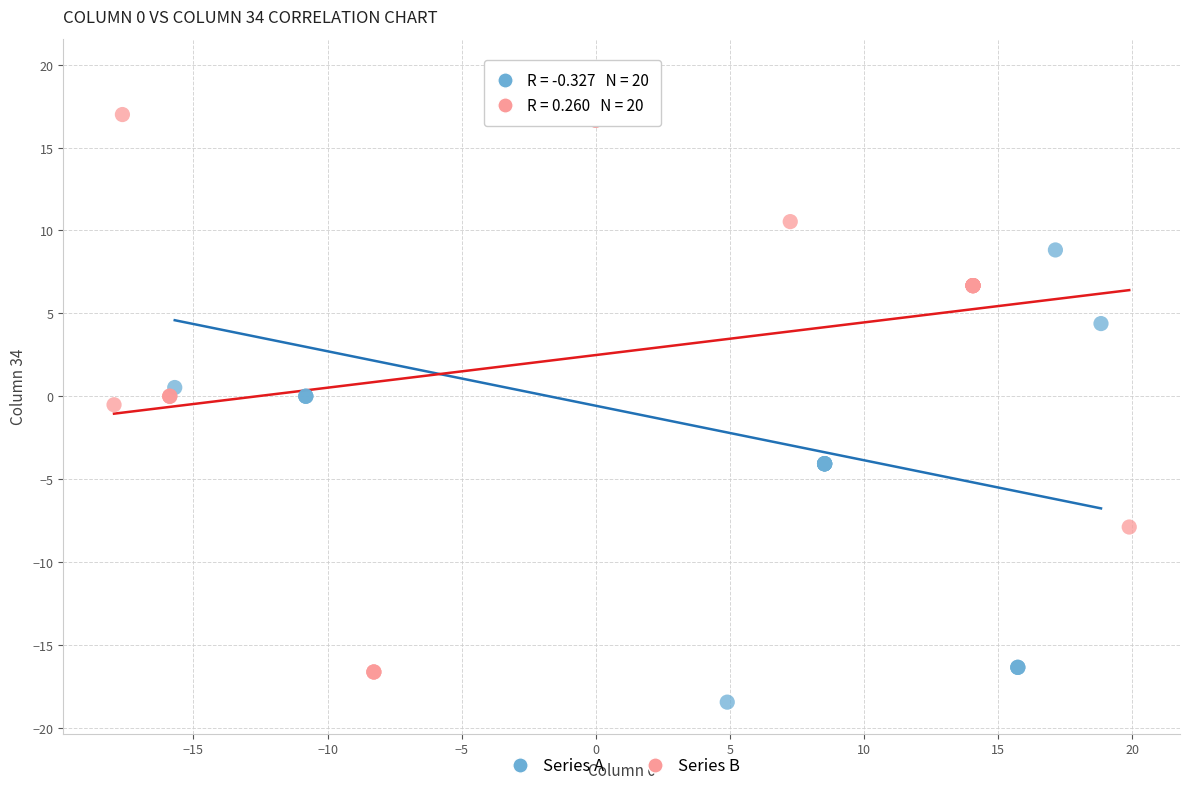

Which series has the largest Y range (max minus min)?

Series A